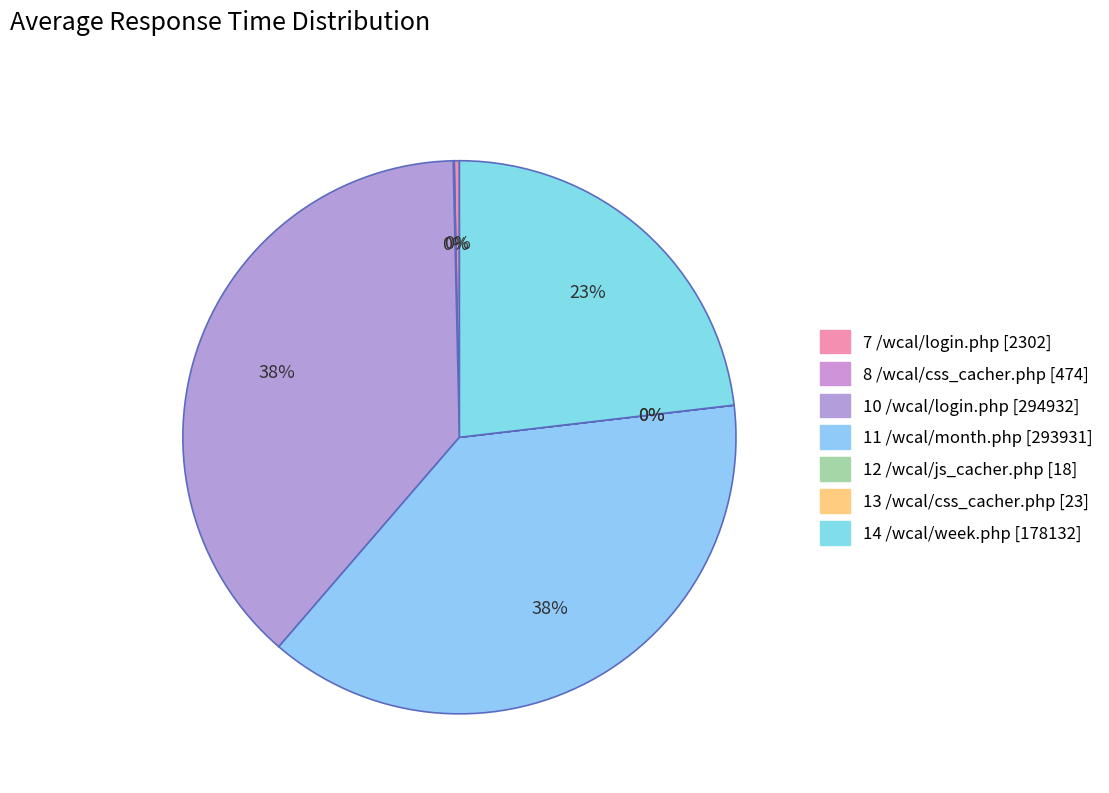

What percentage do 8 /wcal/css_cacher.php and 10 /wcal/login.php together represent?

38.4%